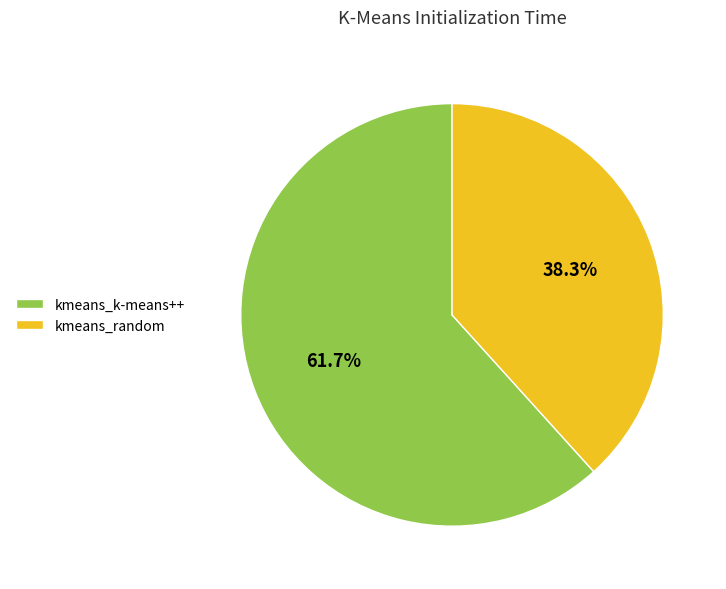

The kmeans_random slice represents 38% of the pie. True or false?

True